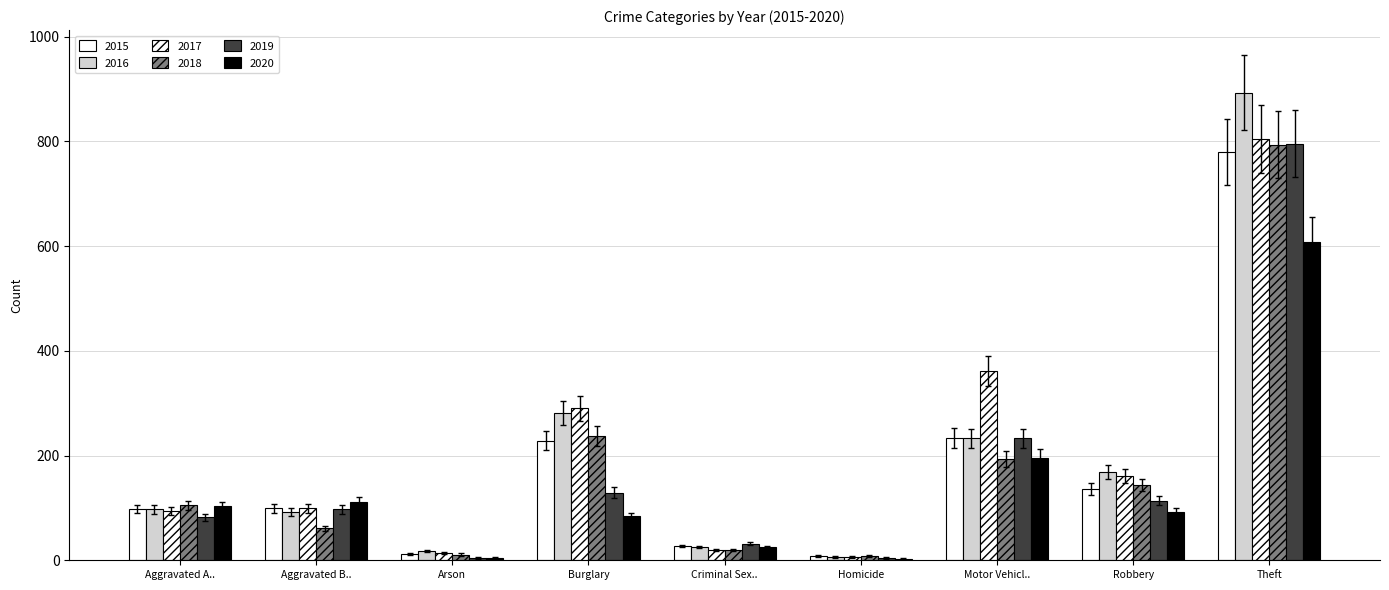

What is the difference between the 2016 values at Homicide and Robbery?

163